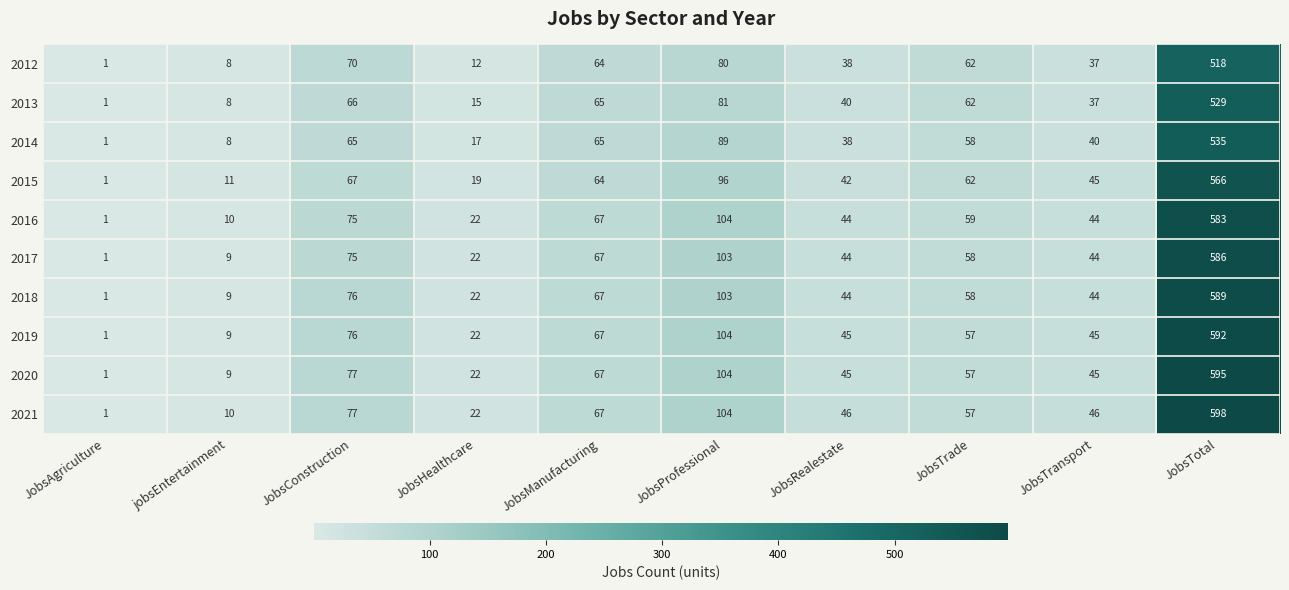

Is the value of 2017 at JobsProfessional greater than the value of 2015 at JobsRealestate?

Yes